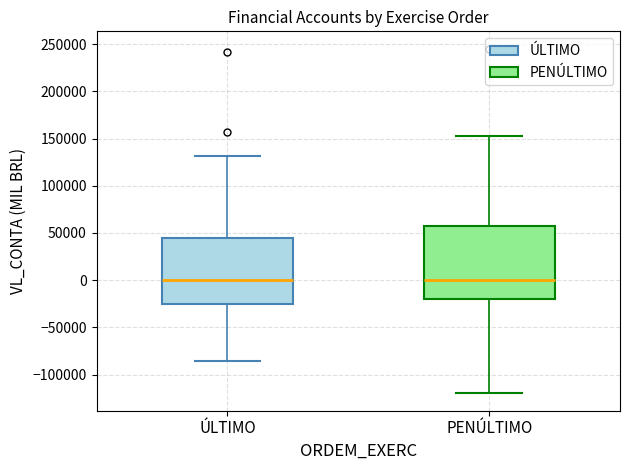

Reading left to right, read every box against the y-axis: the position of its median line, the range the box covers, and the ends of its whiskers. The values are not printed on the chart, so give them approximately, as read against the axis.

ÚLTIMO: median 0, box -25000 to 45000, whiskers -85000 to 130000
PENÚLTIMO: median 0, box -20000 to 60000, whiskers -120000 to 155000